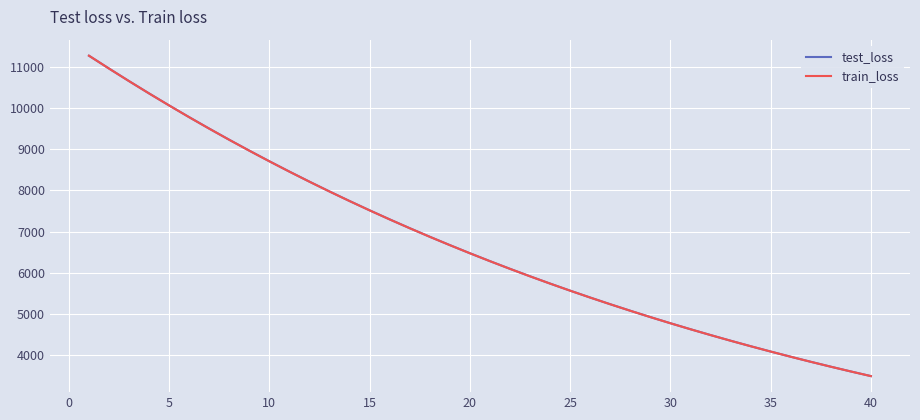

Which series has the widest spread of values?

train_loss